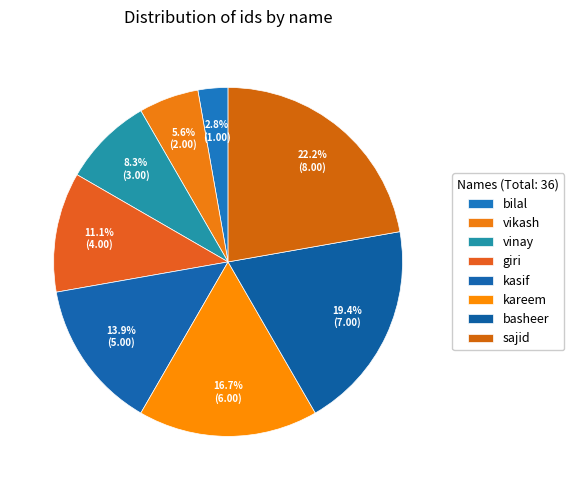

What is the change in value from kasif to basheer?

+2